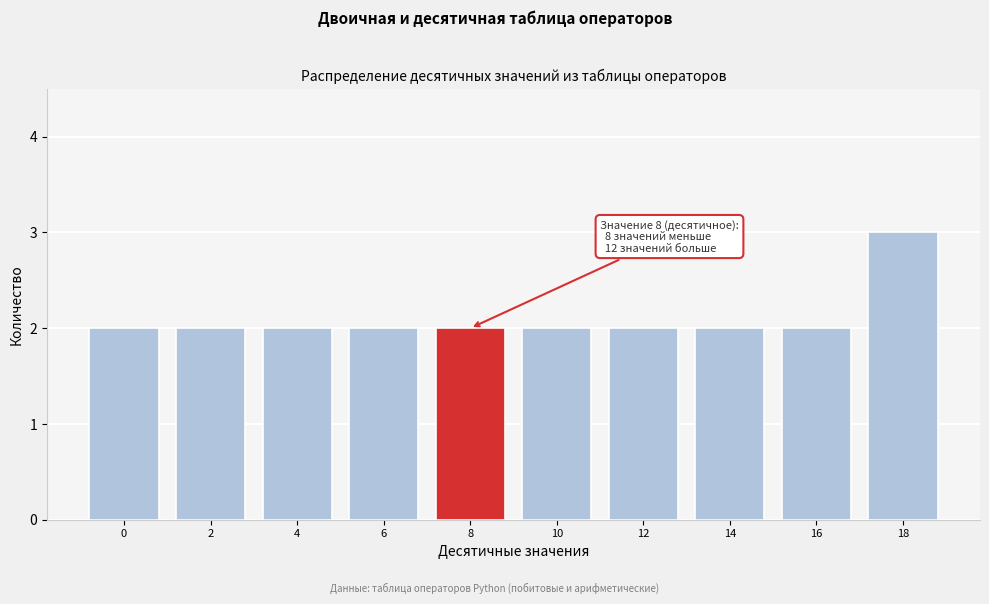

Reading right to left, what are all the values shown in this chart?

18=3	16=2	14=2	12=2	10=2	8=2	6=2	4=2	2=2	0=2